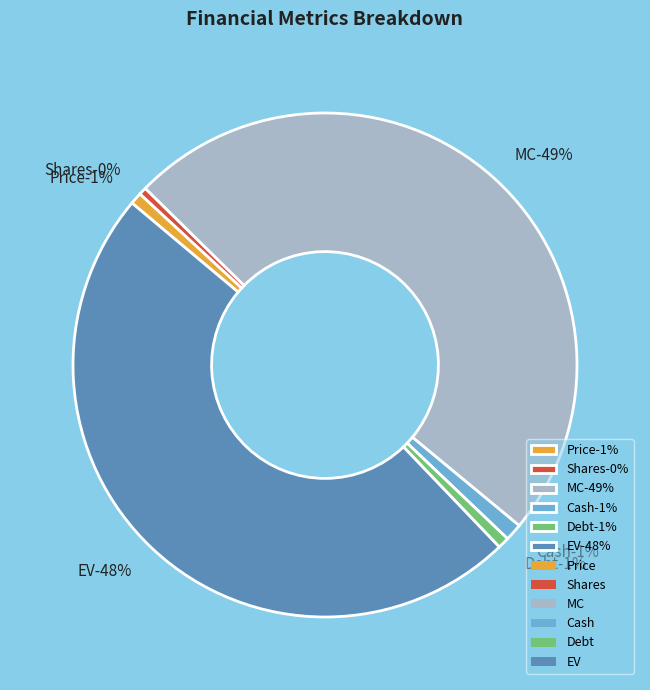

What is the change in value from MC to Debt?

-6238.6